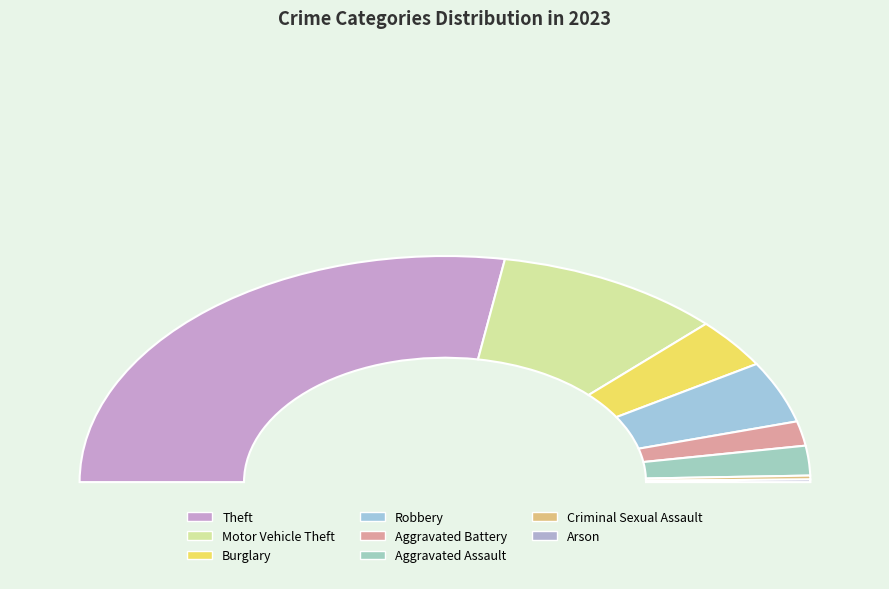

Which category has the biggest portion of the pie?

Theft